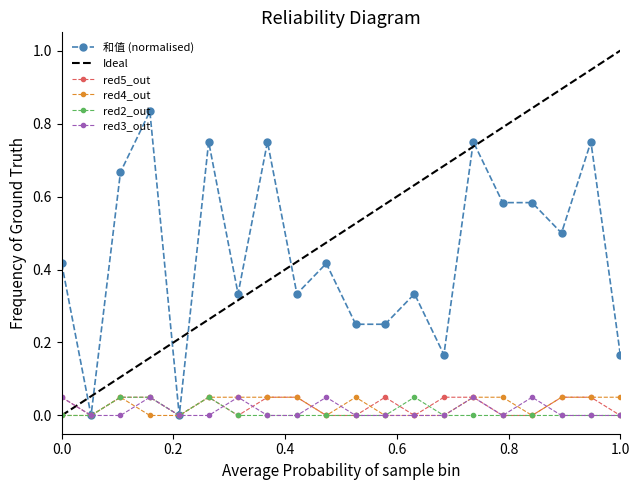

How many categories are shown in the chart?

20